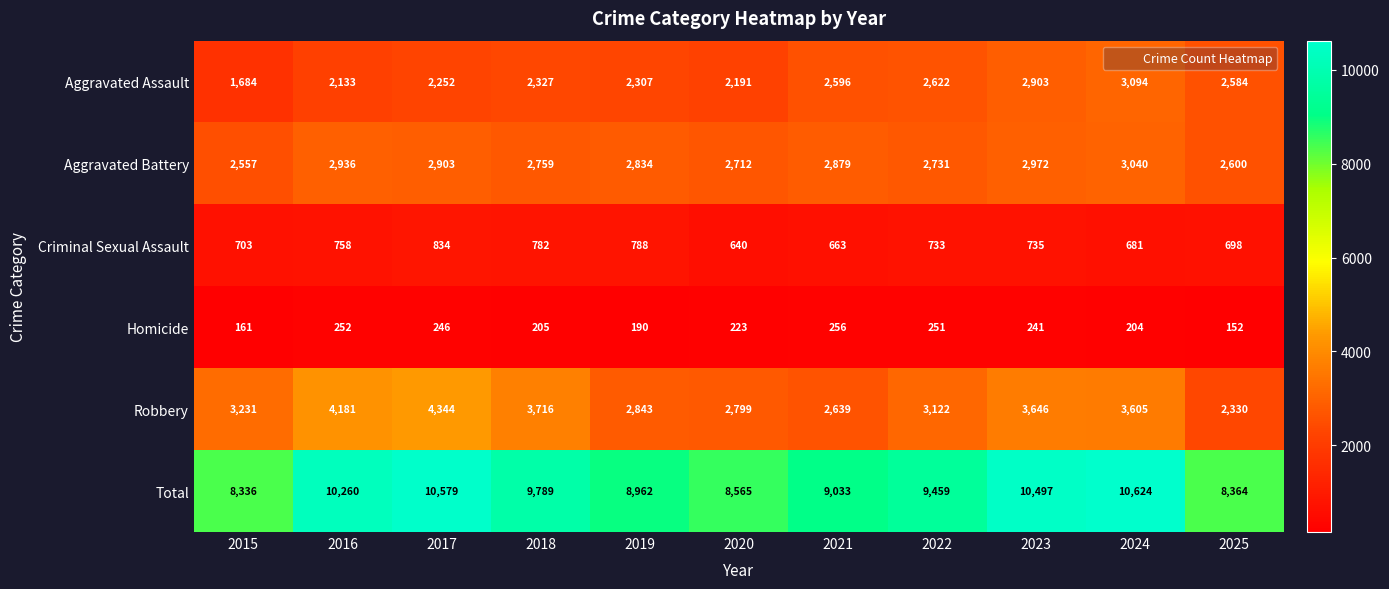

At how many categories does at least one series exceed 5259?

11